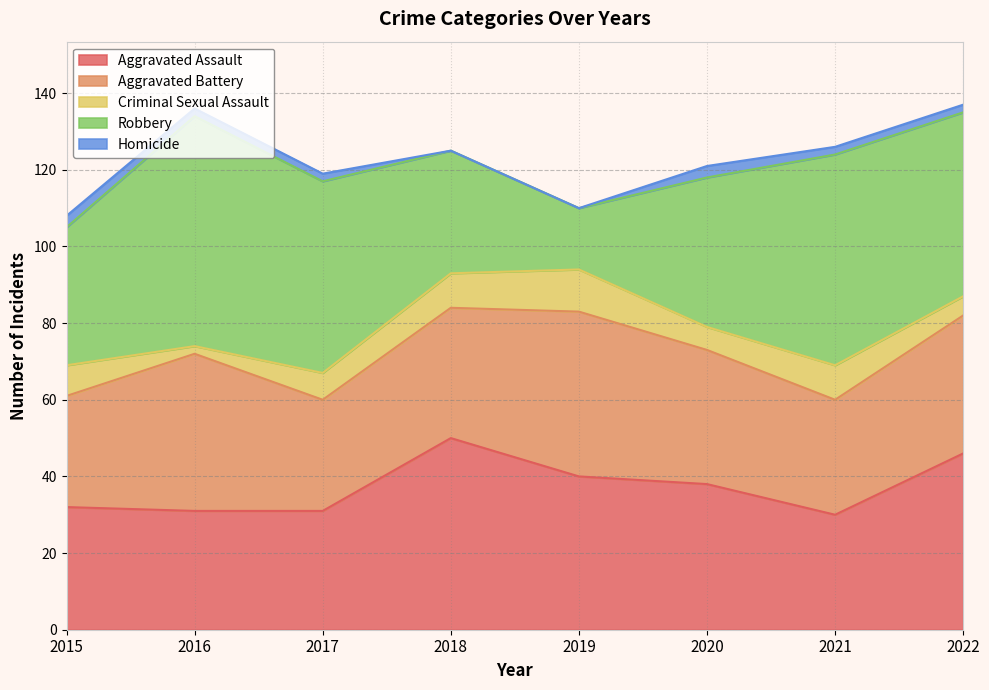

List the series in order of their peak value, highest first.

Robbery, Aggravated Assault, Aggravated Battery, Criminal Sexual Assault, Homicide